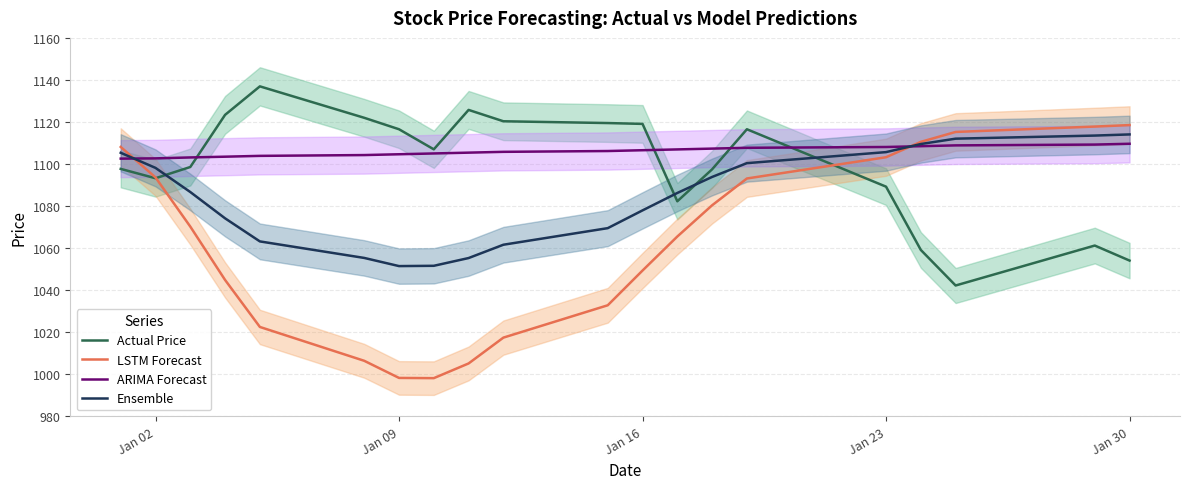

True or false: ARIMA Forecast and Actual Price cross at least once.

True